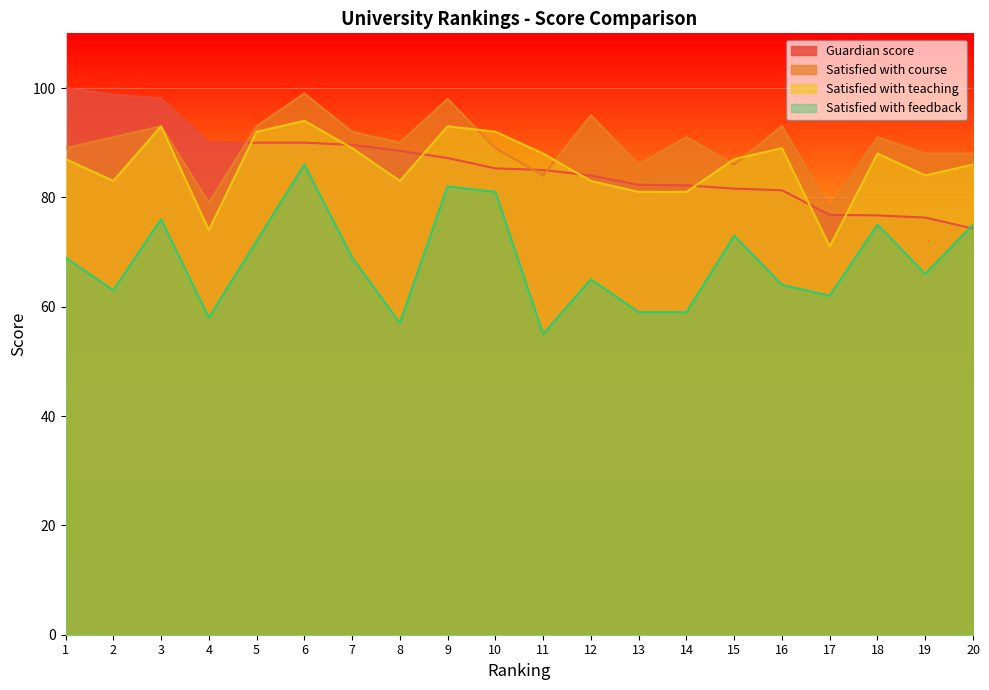

Which series changed the most between 10 and 15?

Satisfied with feedback